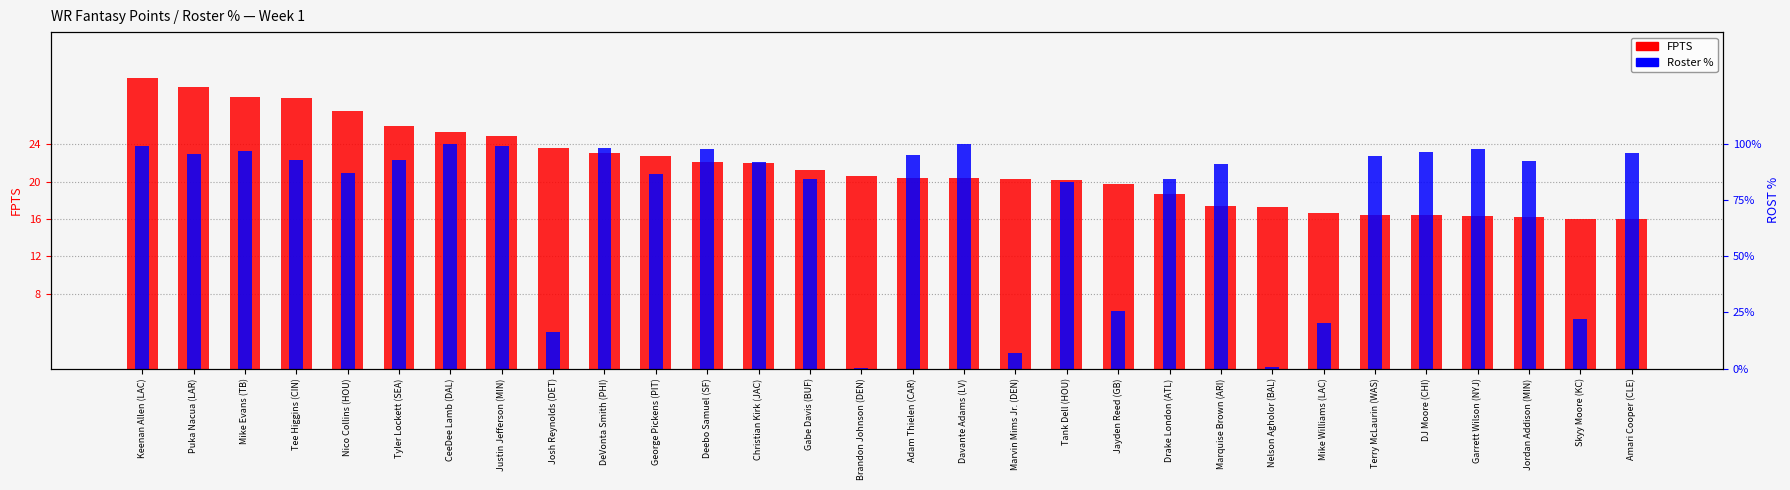

Count the number of categories in the chart.

30